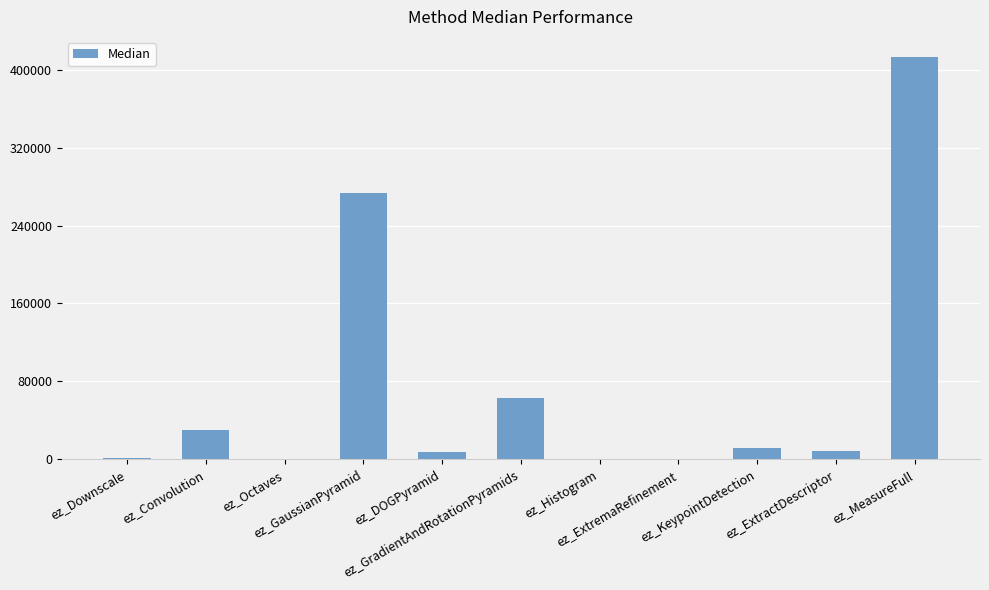

What is the maximum value shown in the chart?

412861